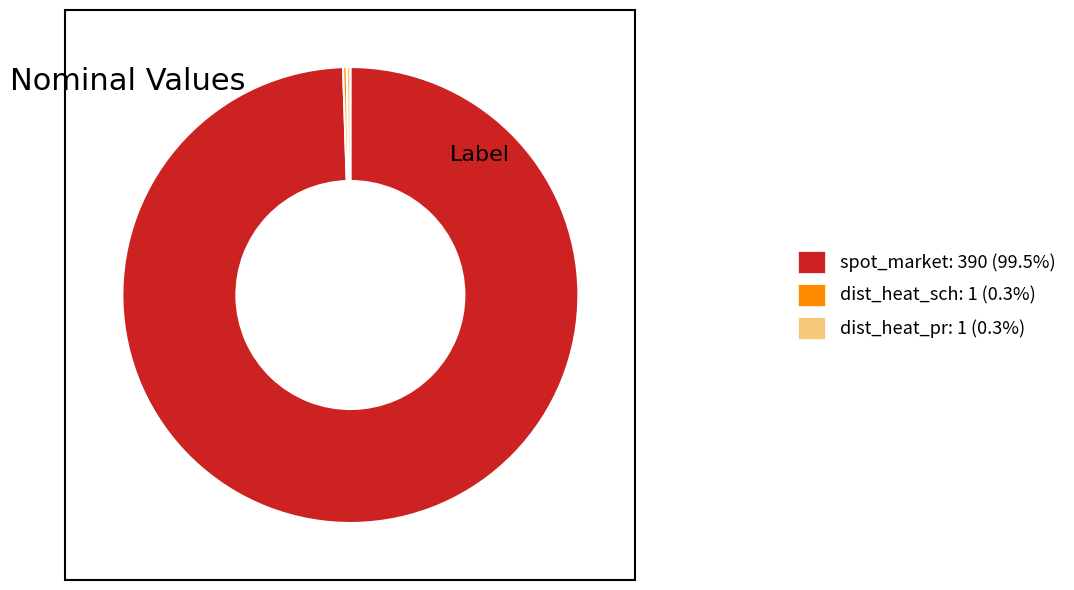

Is there a majority slice in this chart?

Yes